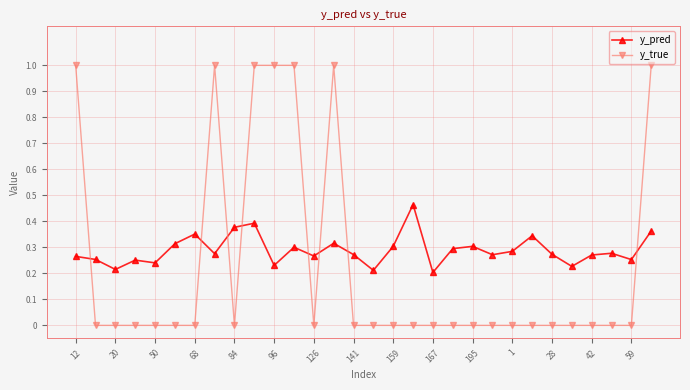

What is the difference between the maximum and minimum values in the y_true series?

1.0